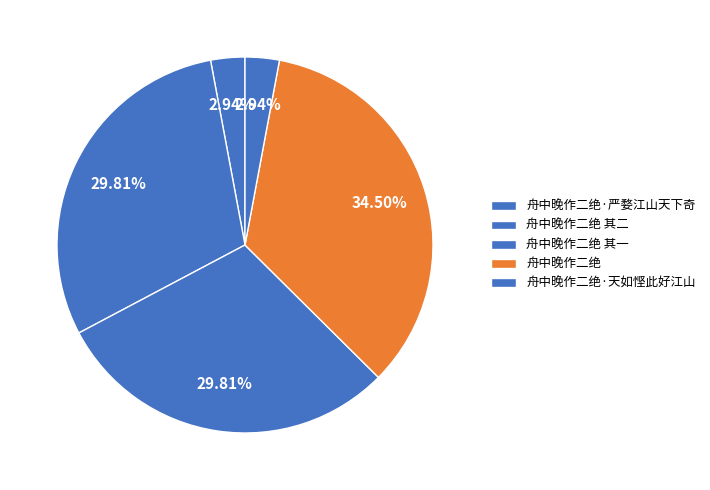

Combined, what portion of the pie is 舟中晚作二绝 其二 and 舟中晚作二绝·天如悭此好江山?

32.8%